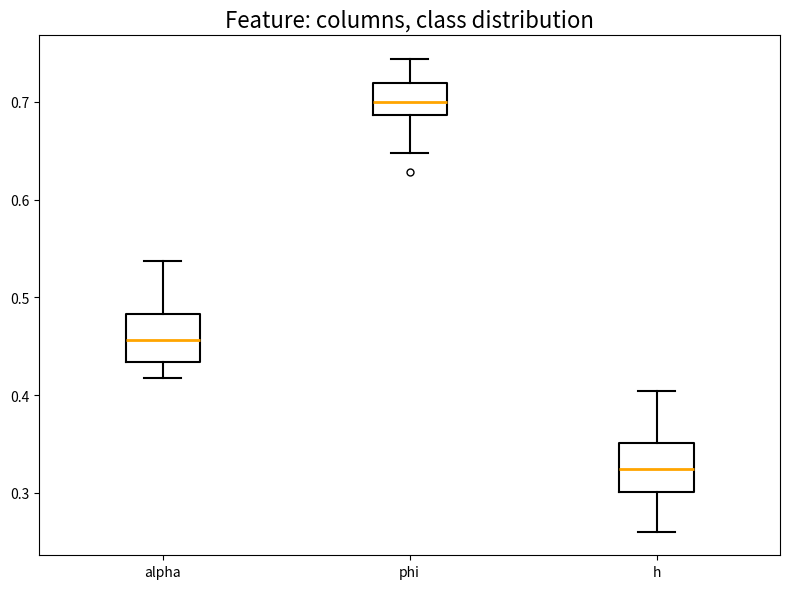

Reading left to right, read every box against the y-axis: the position of its median line, the range the box covers, and the ends of its whiskers. The values are not printed on the chart, so give them approximately, as read against the axis.

alpha: median 0.46, box 0.43 to 0.48, whiskers 0.42 to 0.54
phi: median 0.70, box 0.69 to 0.72, whiskers 0.65 to 0.74
h: median 0.32, box 0.30 to 0.35, whiskers 0.26 to 0.40